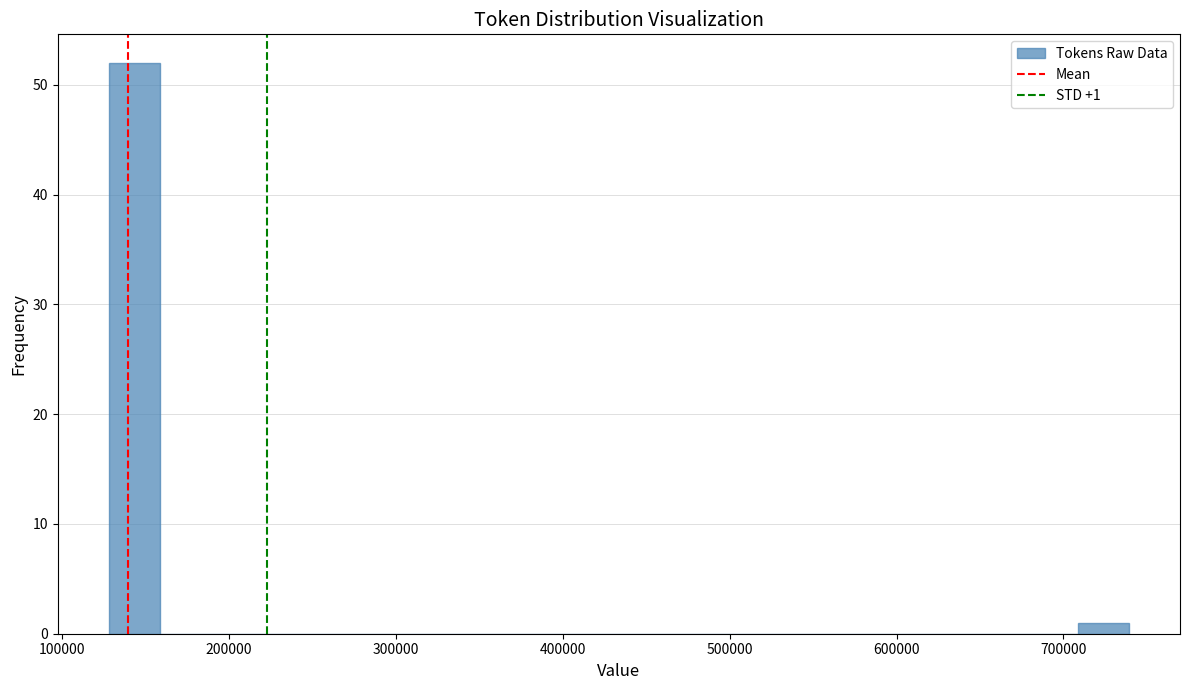

Around what value on the x-axis is the tallest bar? Give the approximate position of its centre, as read against the axis.

140000